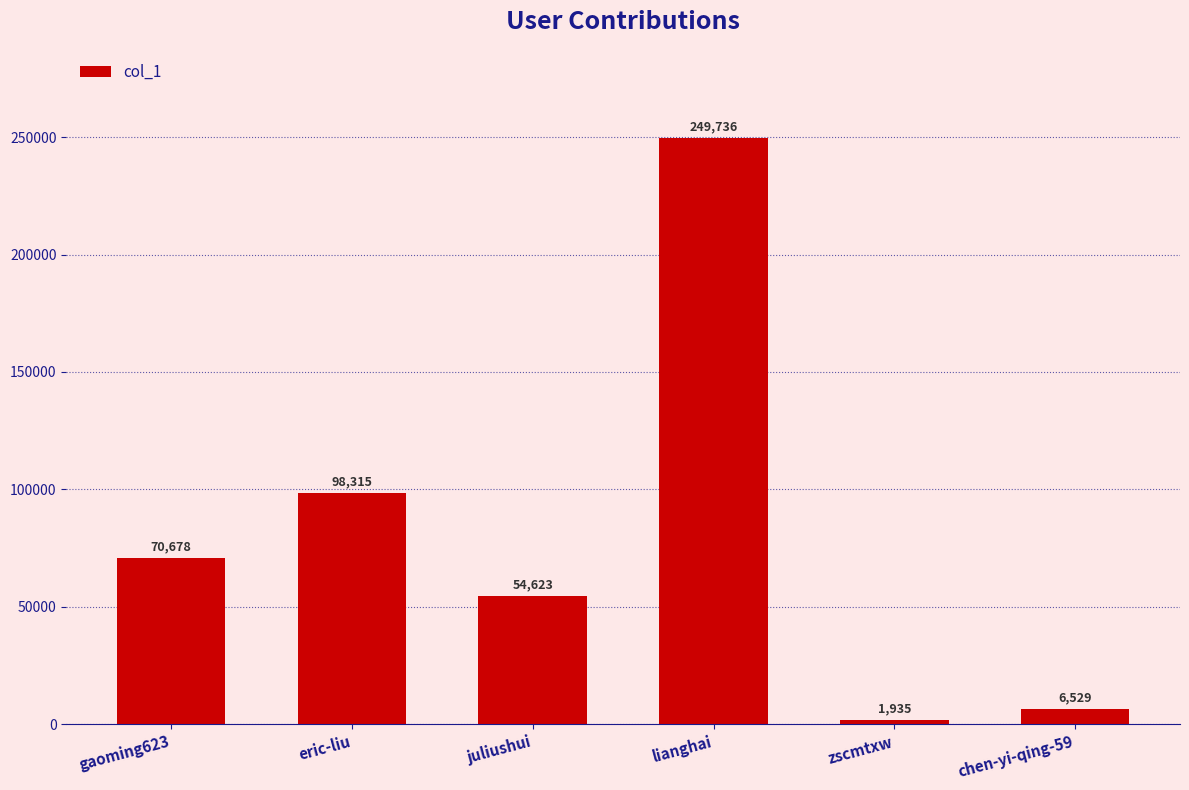

What is the ratio of the value at eric-liu to the value at lianghai?

0.4